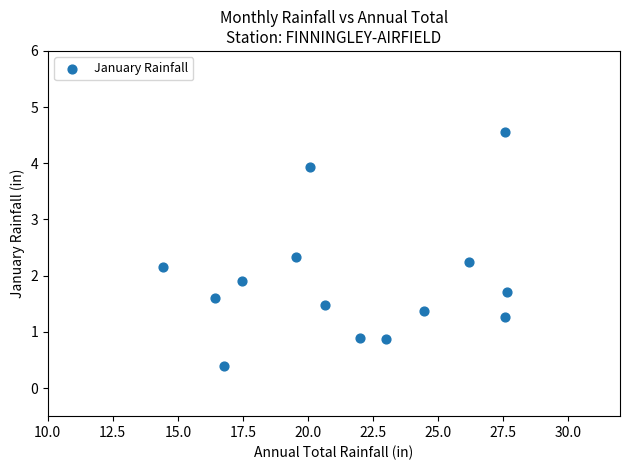

What is the range of X values (max minus min)?

13.2